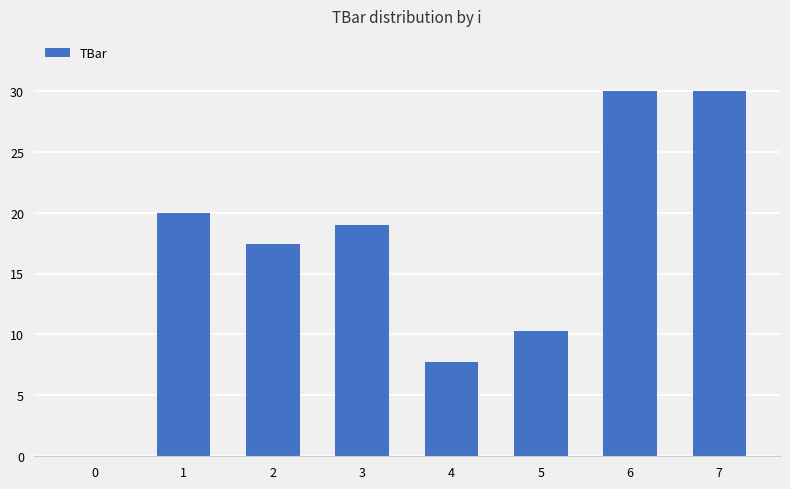

What is the change in value from 0 to 7?

+30.0